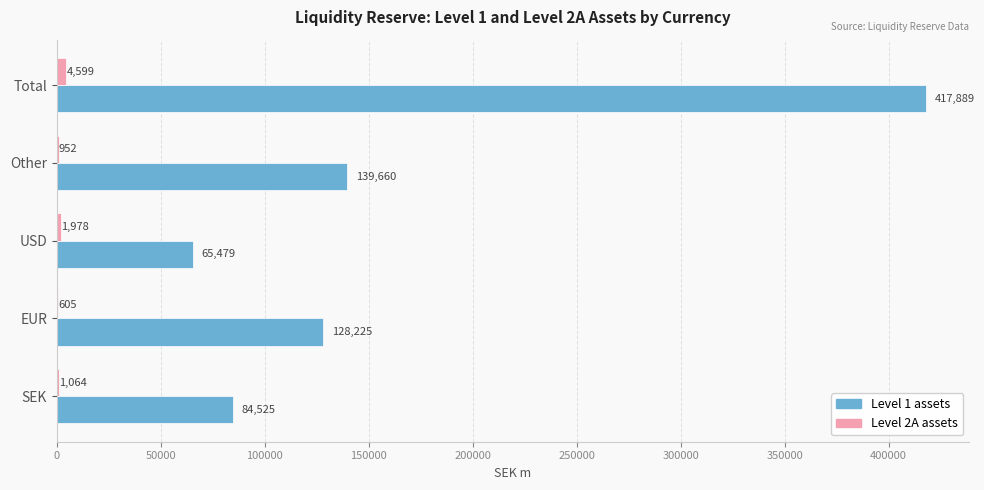

What is the sum of all Level 2A assets values?

9198